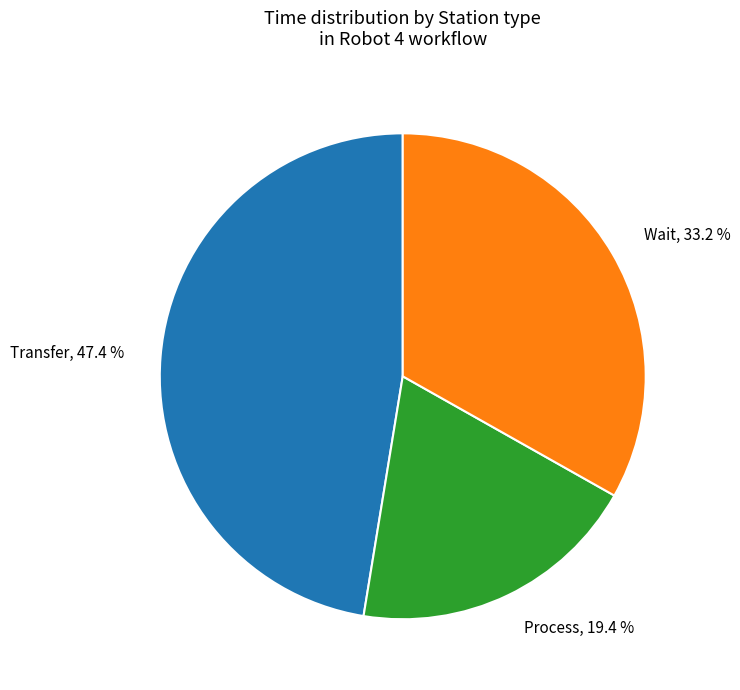

Is the sum of Transfer, 47.4 % and Process, 19.4 % greater than half?

Yes